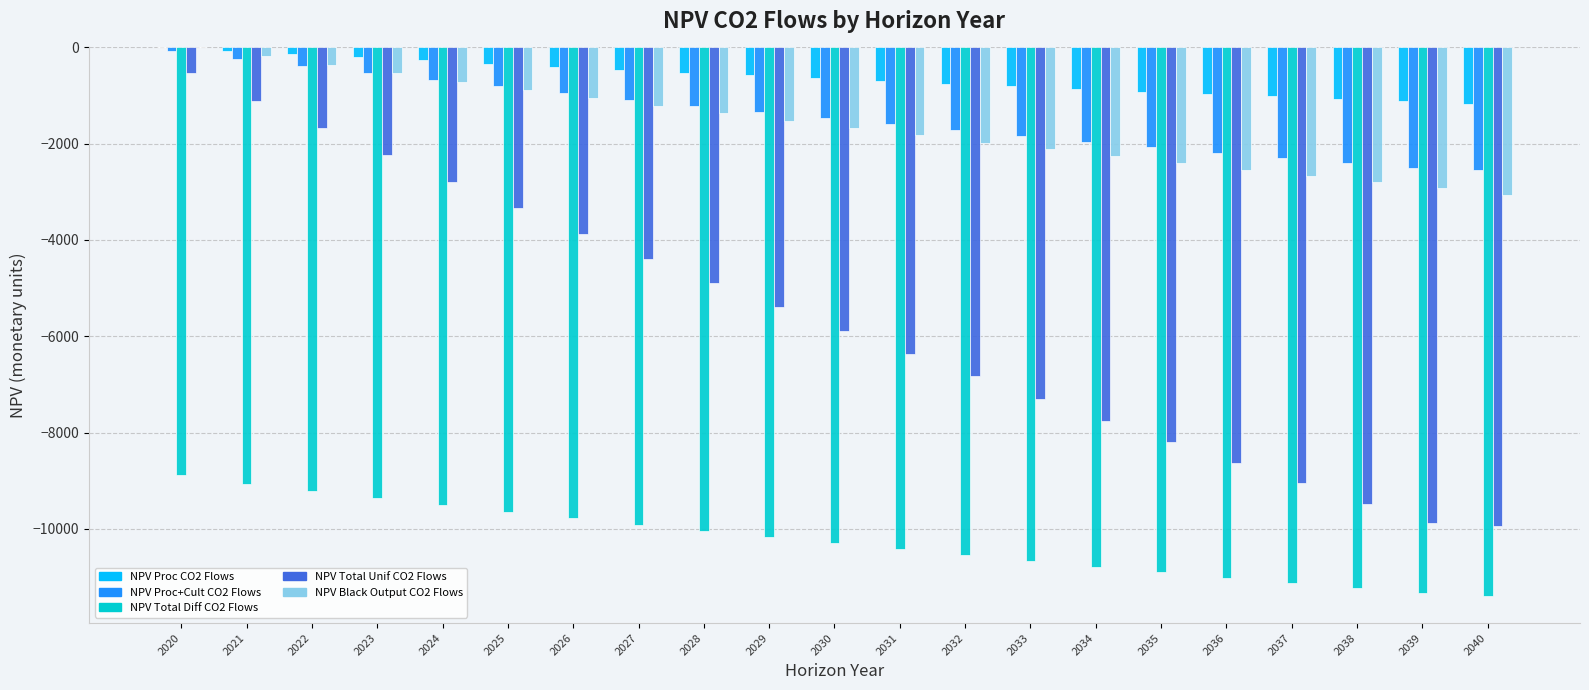

What is the total value across all series at 2032?

-21834.0